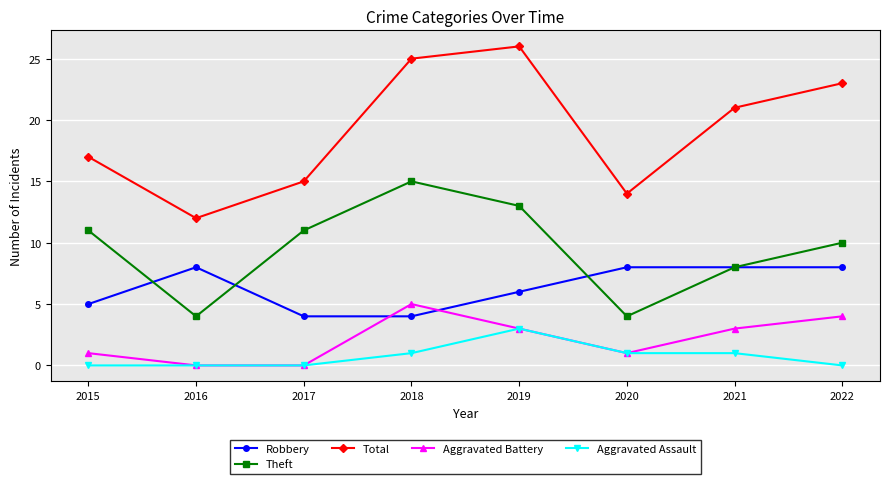

Reading left to right, transcribe all the data shown in this chart.

Robbery: 5	8	4	4	6	8	8	8
Theft: 11	4	11	15	13	4	8	10
Total: 17	12	15	25	26	14	21	23
Aggravated Battery: 1	0	0	5	3	1	3	4
Aggravated Assault: 0	0	0	1	3	1	1	0